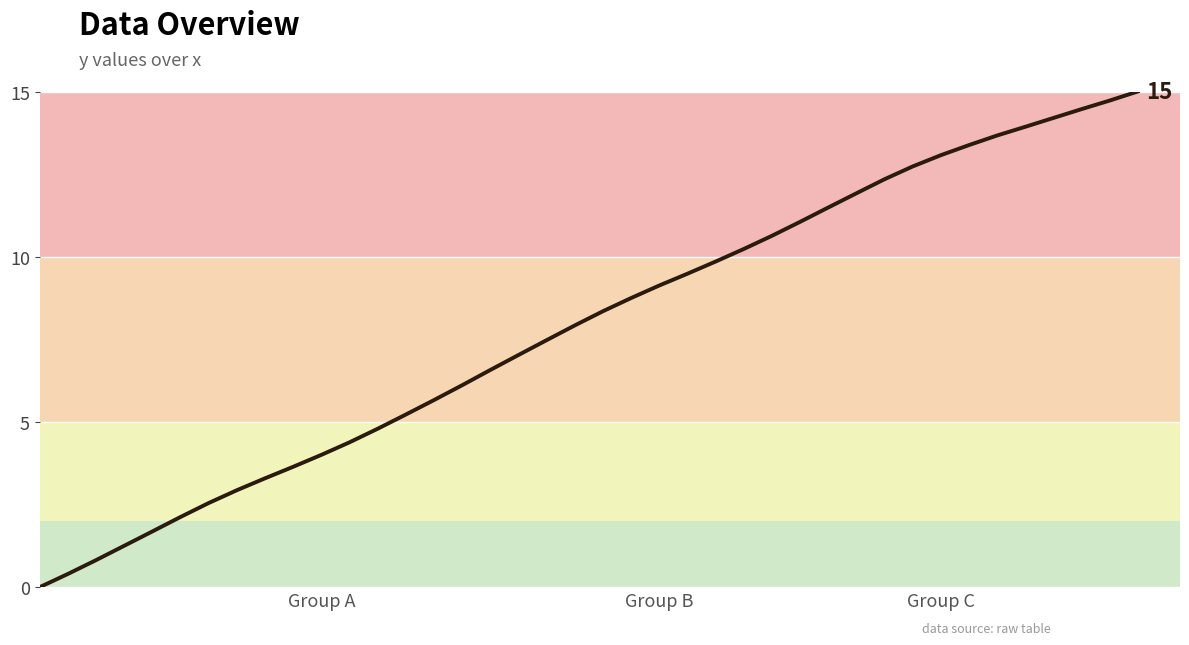

What is the maximum value shown in the chart?

15.0